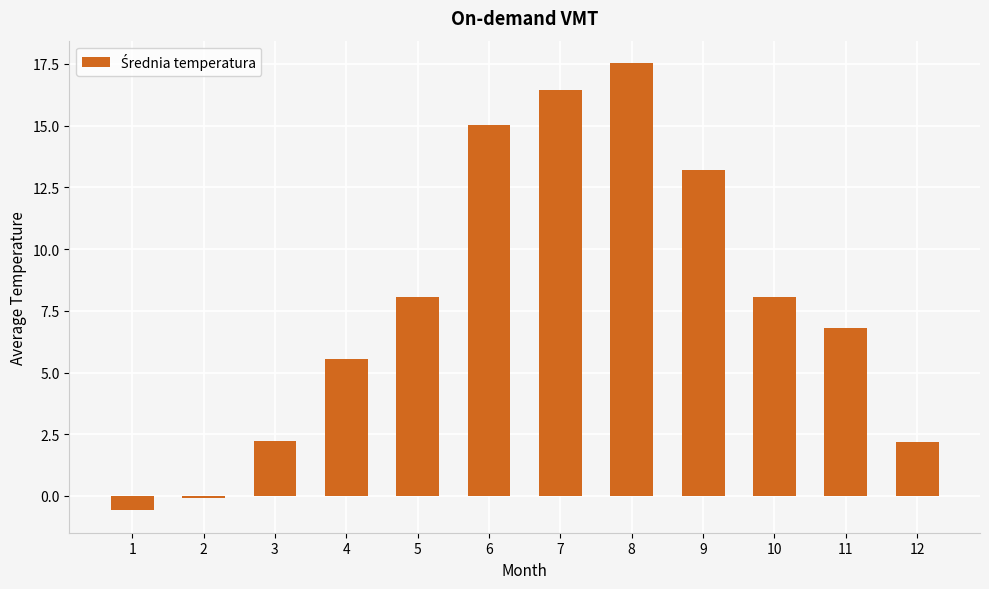

What is the value of the 1st bar from the left?

-0.6